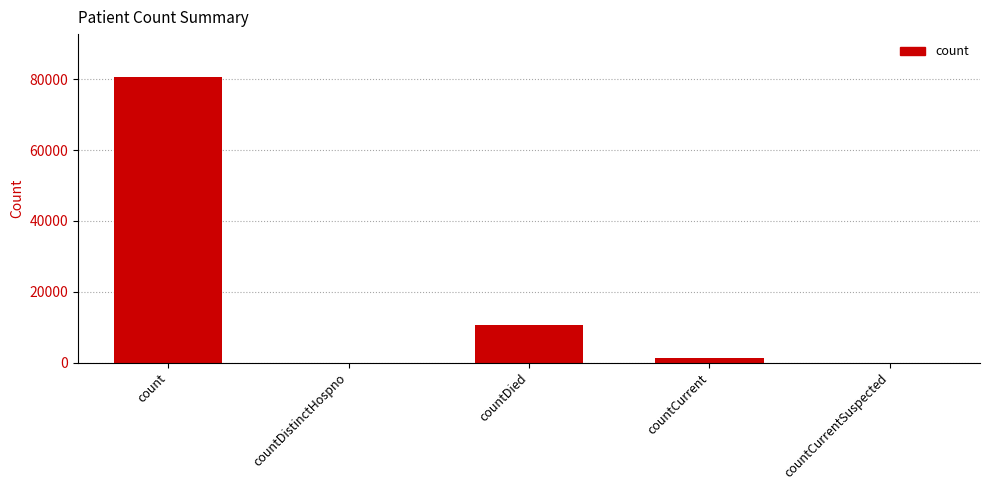

Read the value at countCurrent, to the nearest 50.

1250